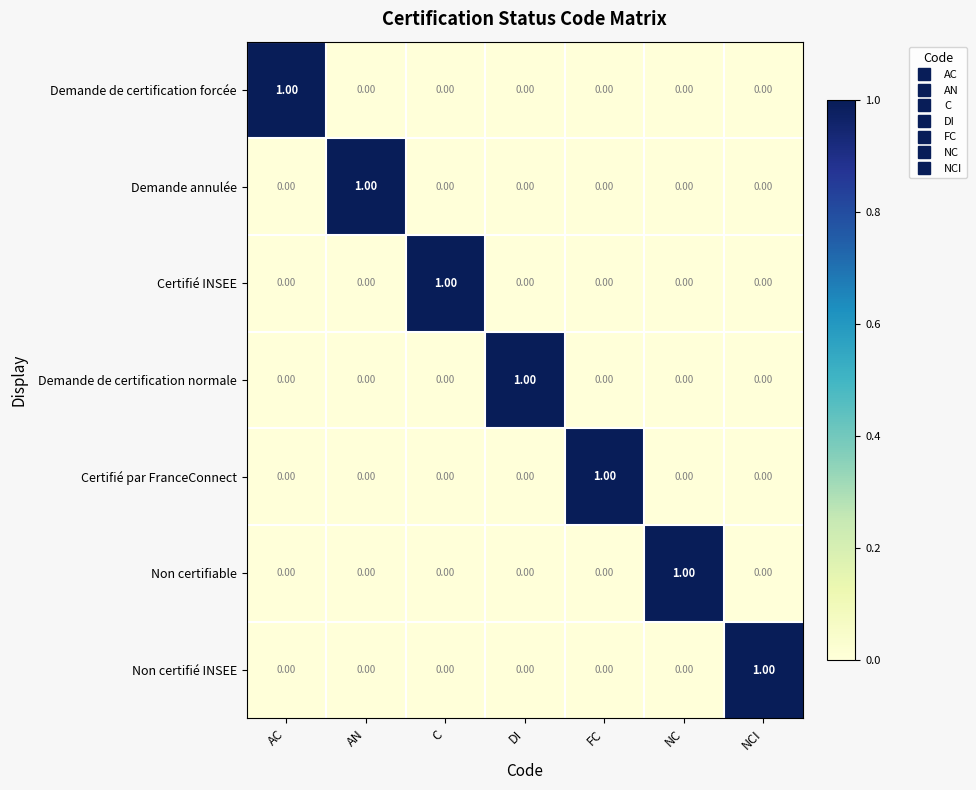

Rank the series by their maximum value, from lowest to highest.

Demande de certification forcée, Demande annulée, Certifié INSEE, Demande de certification normale, Certifié par FranceConnect, Non certifiable, Non certifié INSEE